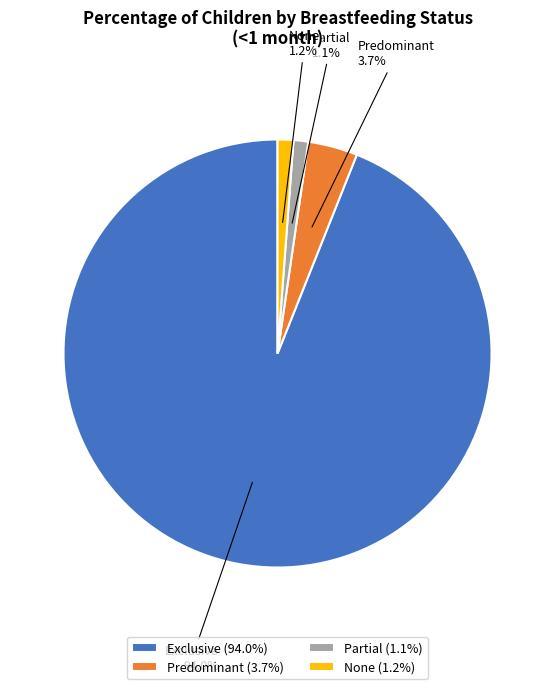

Combined, what portion of the pie is Exclusive and Partial?

95.1%